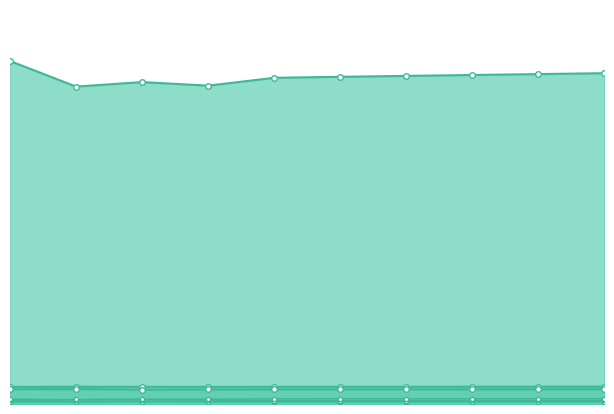

Which series has the largest range (max minus min)?

Population